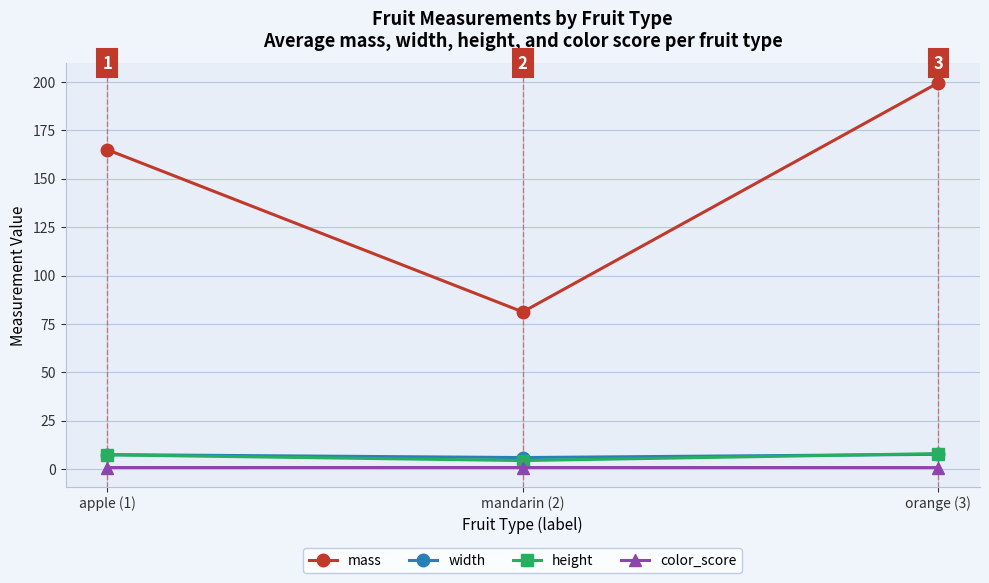

At which category is the sum across all series the highest?

orange (3)